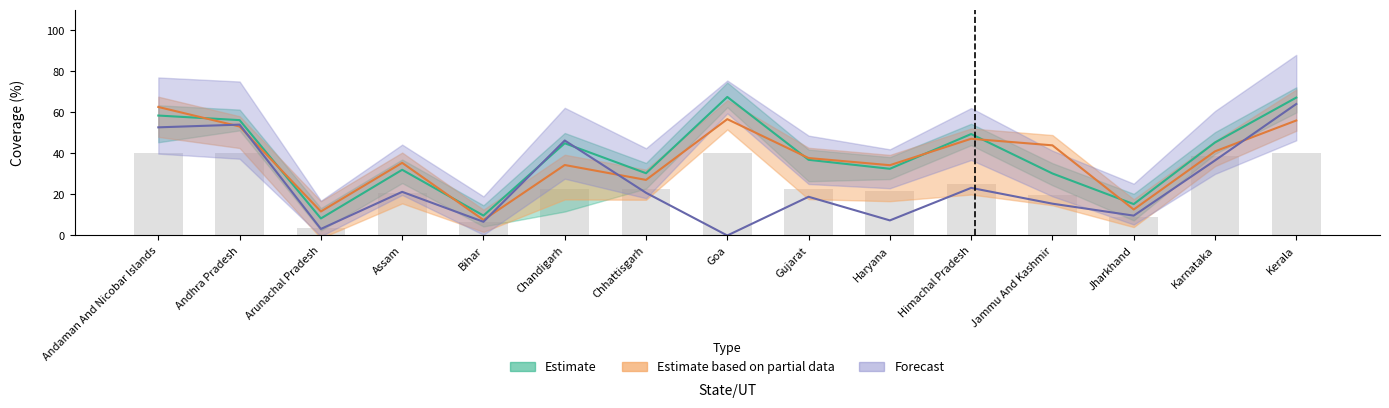

At which label does Poorest first exceed 20?

Andaman And Nicobar Islands